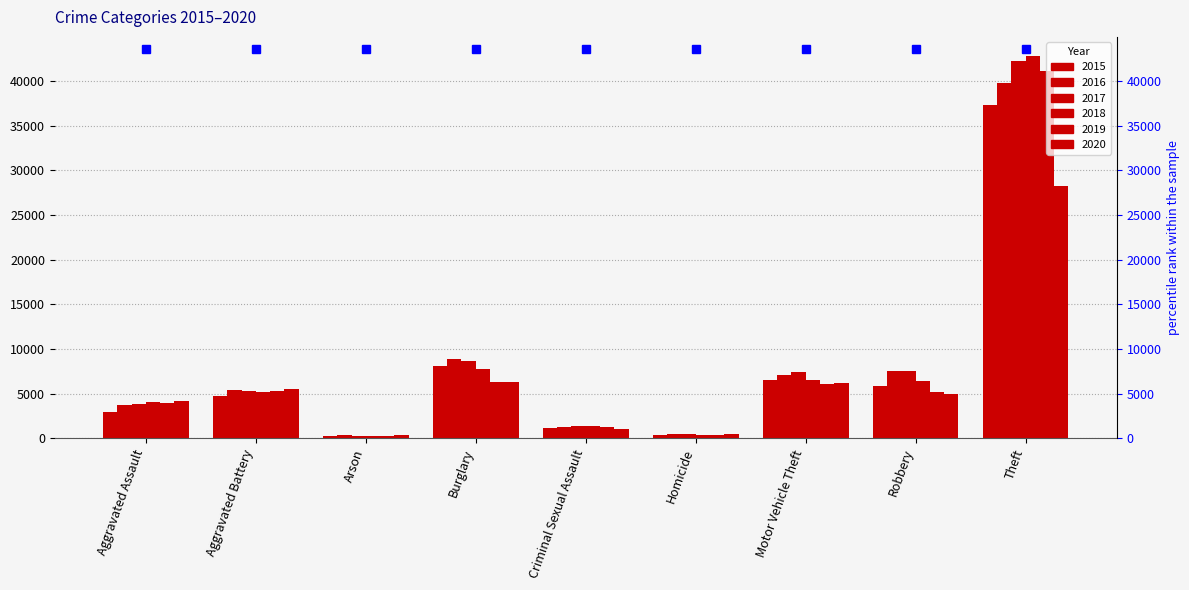

Between Criminal Sexual Assault and Homicide, which is larger?

Criminal Sexual Assault